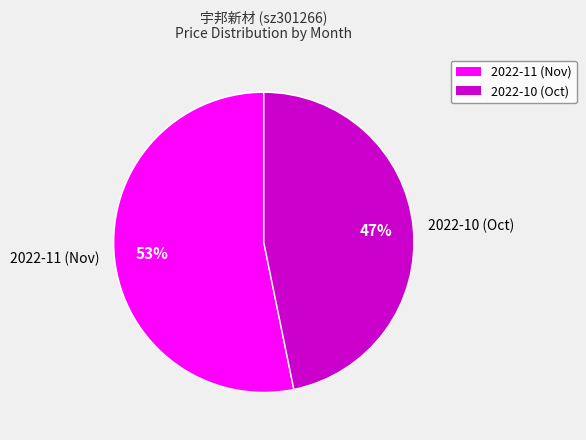

What percentage is the 2022-11 (Nov) slice, to the nearest percent?

53%